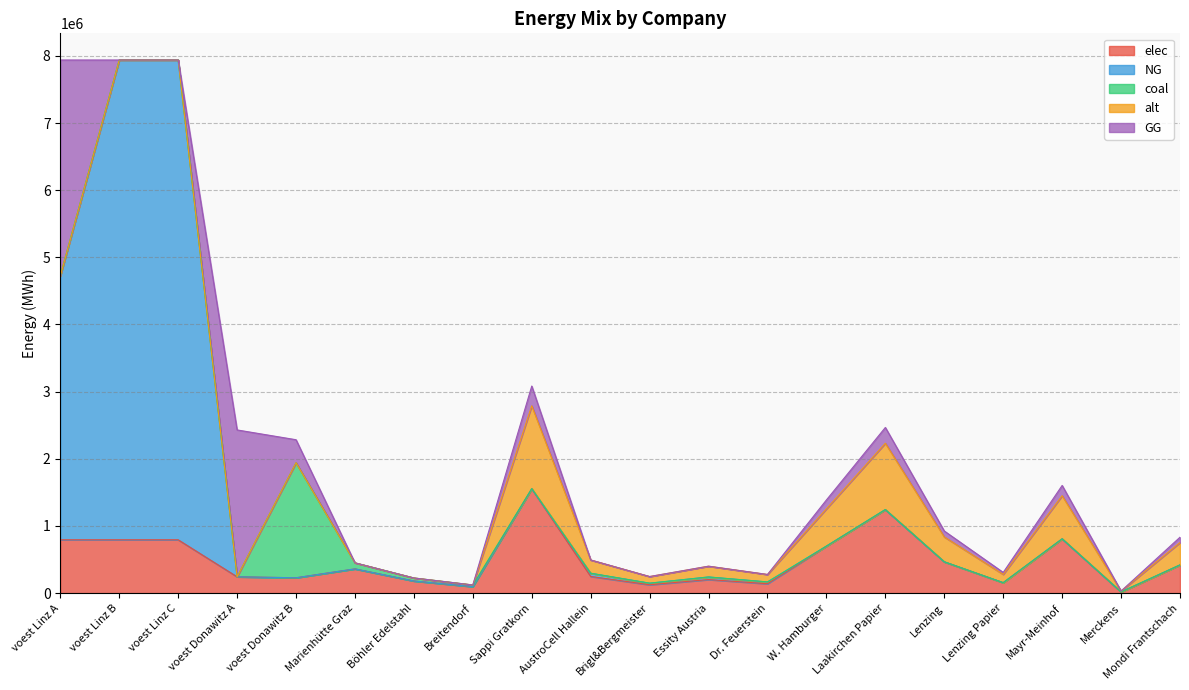

At which category is the sum across all series the highest?

voest Linz A